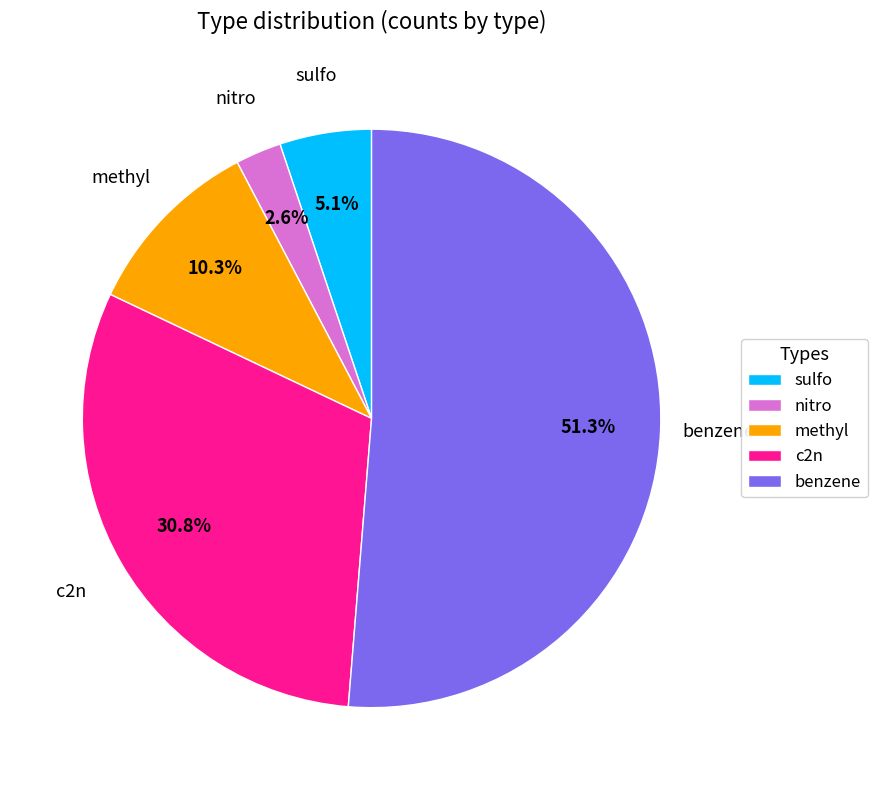

What percentage is the c2n slice, to the nearest percent?

31%